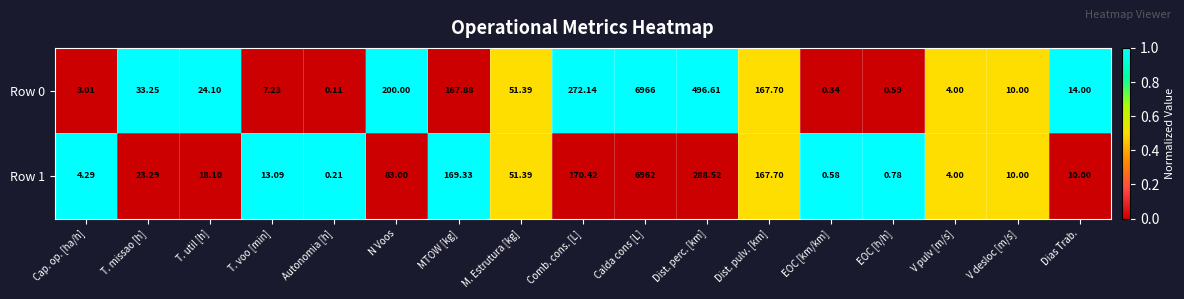

At which label is Row 1 closest to 3481?

Dist. perc. [km]